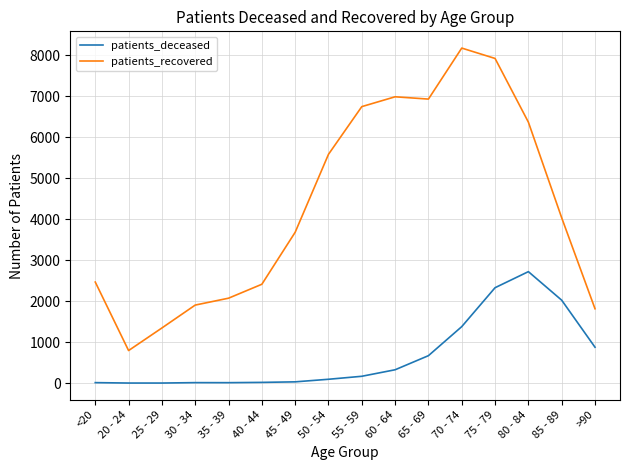

Which series has the largest total across all categories?

patients_recovered